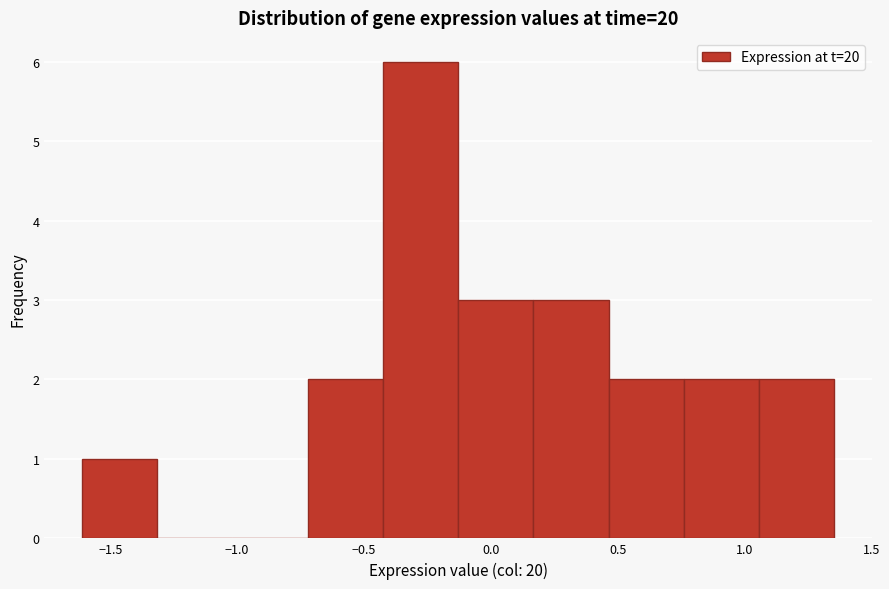

Reading left to right, list every bar in this chart as the range it spans on the x-axis followed by its height. Neither the bar edges nor the heights are printed on the chart, so give them approximately, as read against the axes.

-1.60 to -1.30: 1
-1.30 to -1.00: 0
-1.00 to -0.70: 0
-0.70 to -0.45: 2
-0.45 to -0.15: 6
-0.15 to 0.15: 3
0.15 to 0.45: 3
0.45 to 0.75: 2
0.75 to 1.05: 2
1.05 to 1.35: 2